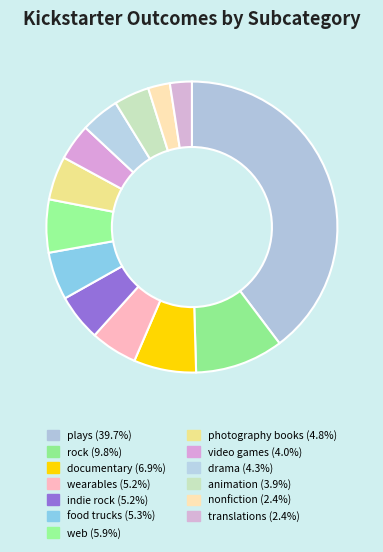

How many slices are in this pie chart?

13